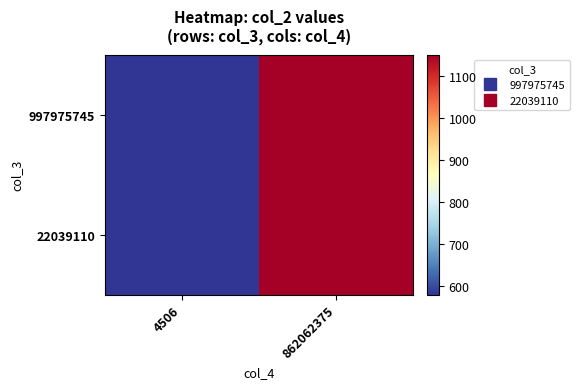

List the series in order of their peak value, highest first.

997975745, 22039110